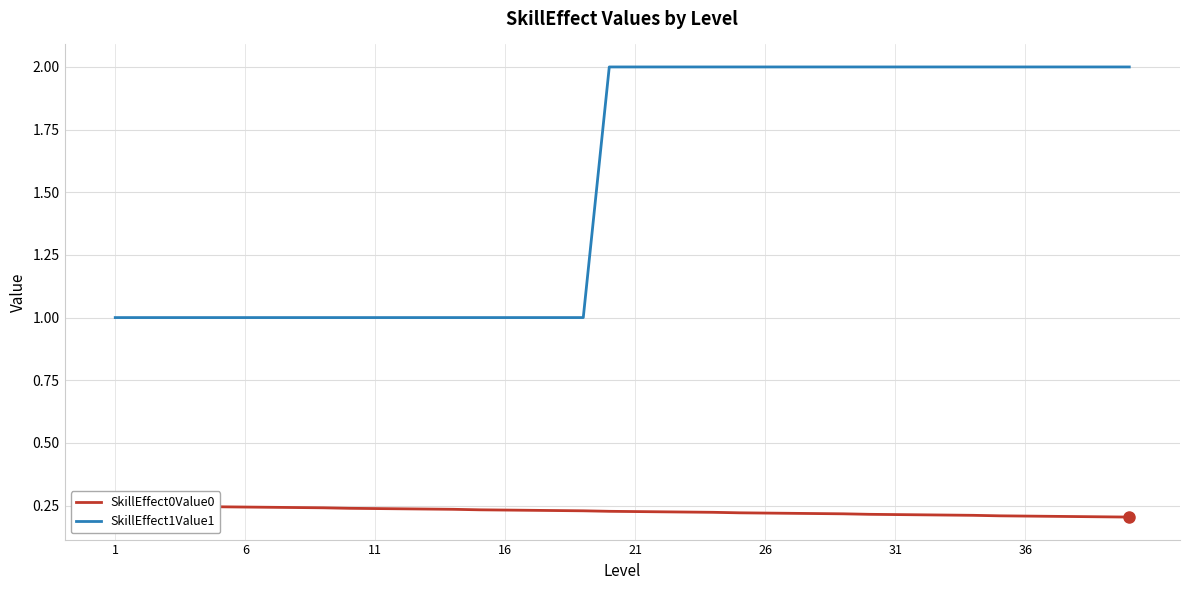

What is the average value of the SkillEffect0Value0 series?

0.2